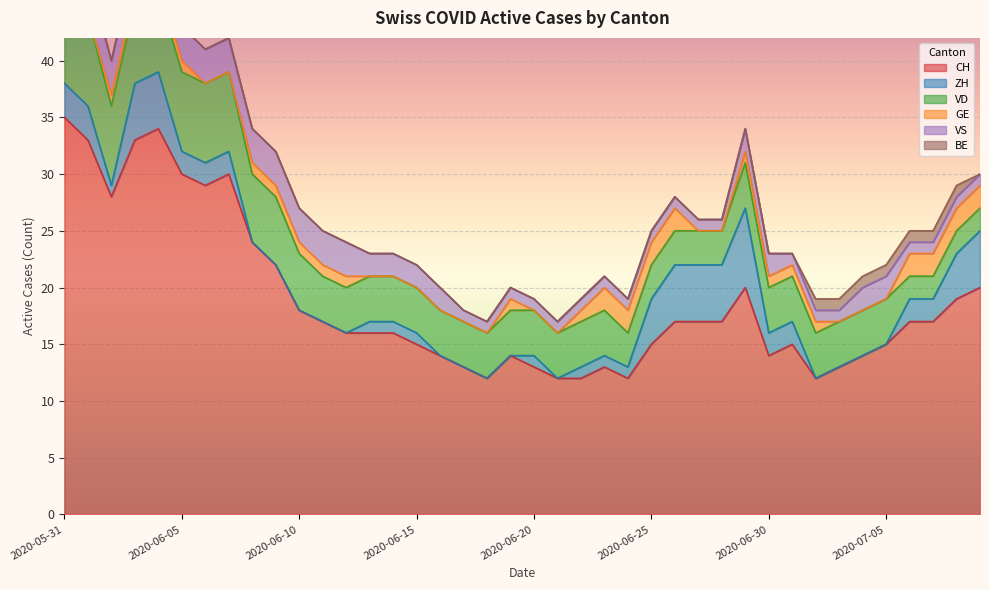

How many lines are shown in the chart?

6